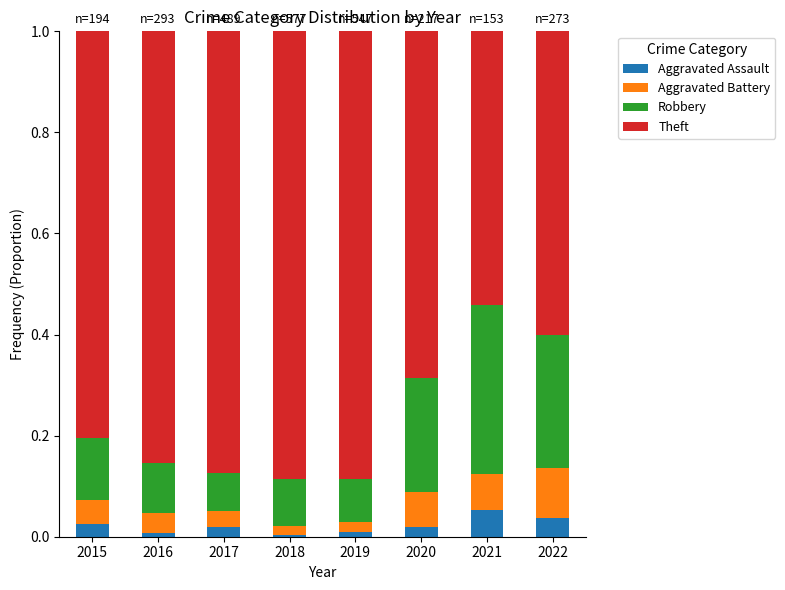

Does the chart contain stacked bars?

Yes